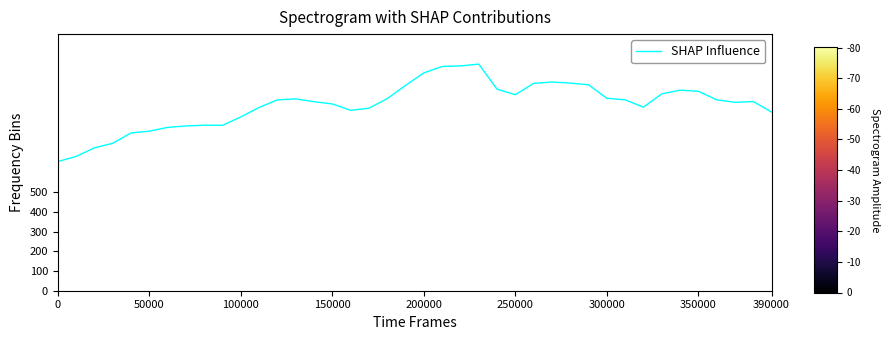

What is the difference between the maximum and minimum values?

493.7